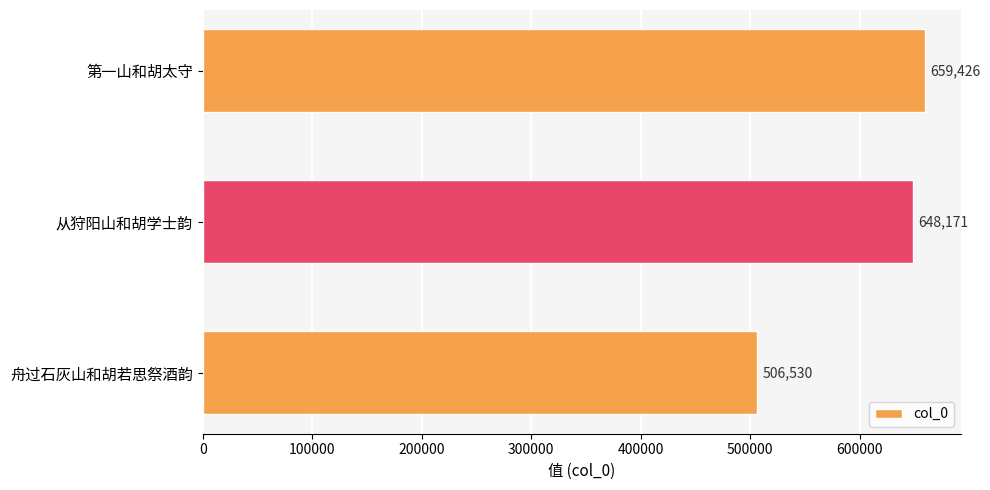

Rank the categories by value from highest to lowest.

第一山和胡太守, 从狩阳山和胡学士韵, 舟过石灰山和胡若思祭酒韵